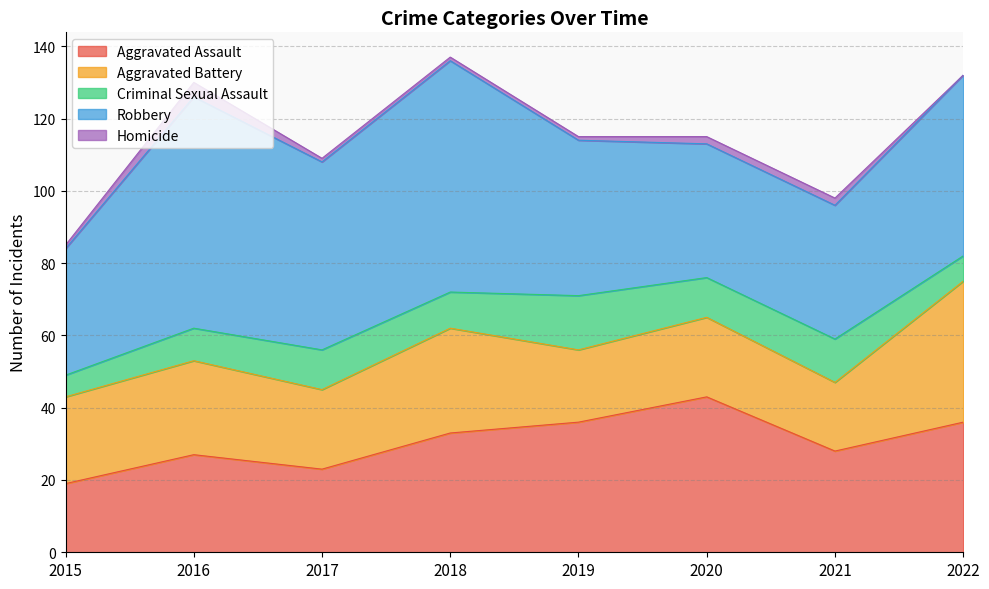

What is the difference between the Aggravated Battery values at 2017 and 2016?

4